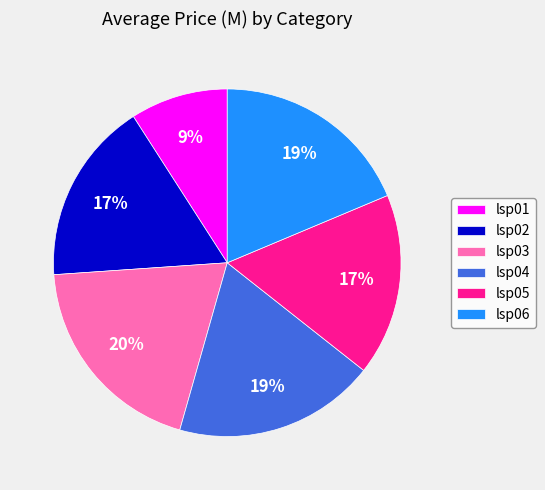

Is there any slice that represents more than half of the pie?

No